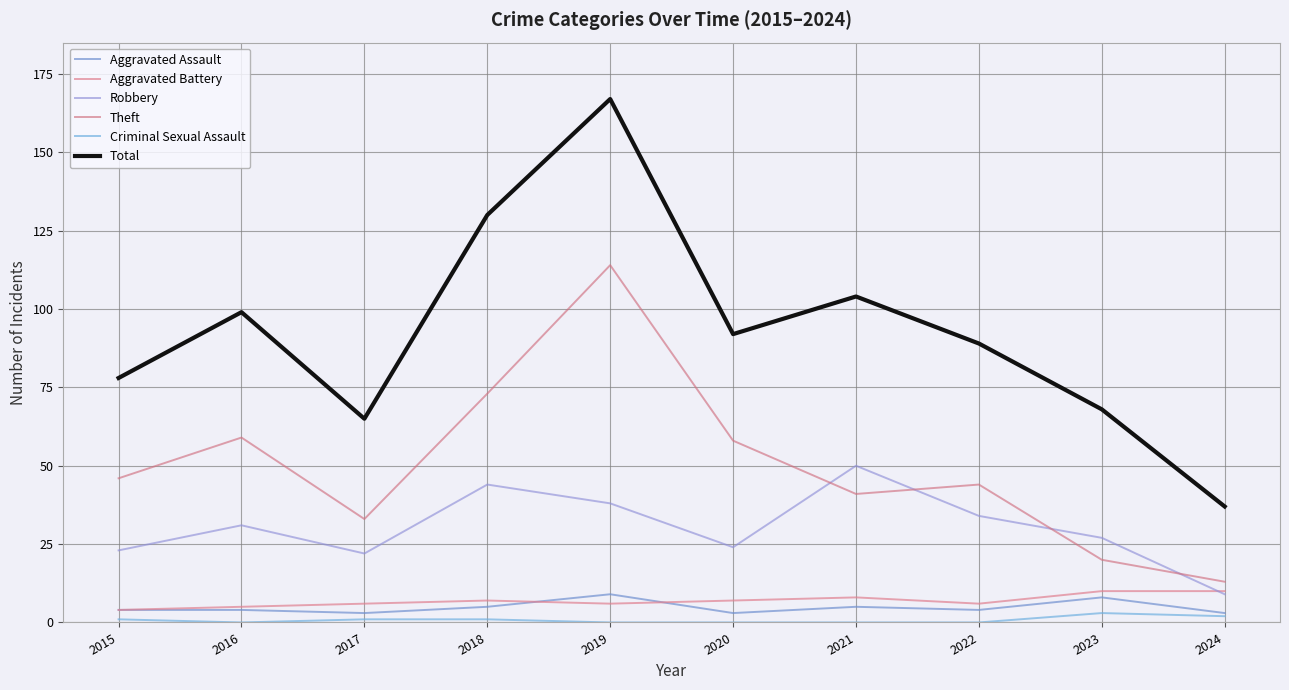

Is this an area chart (filled region under the line)?

No